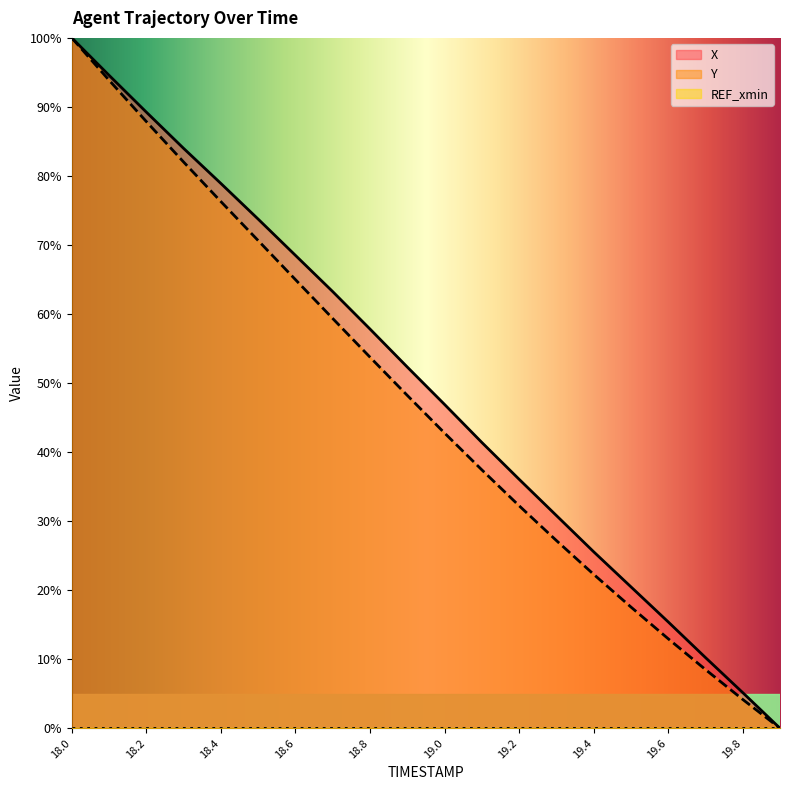

Which series changed the most between 18.7 and 19.7?

X